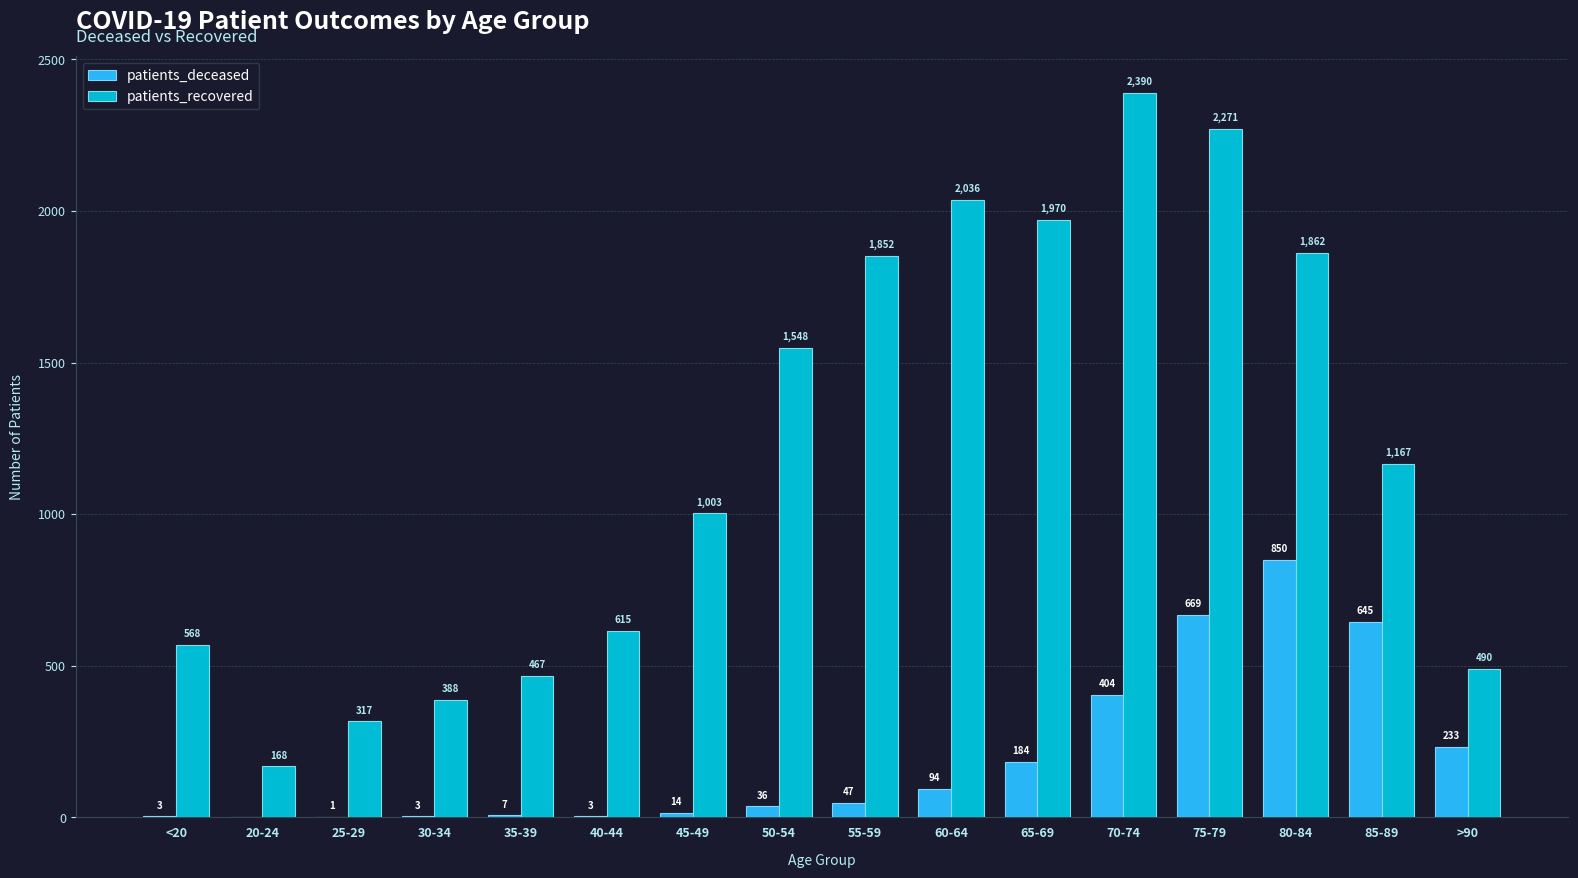

The patients_recovered series shows 1852 at 55-59. True or false?

True